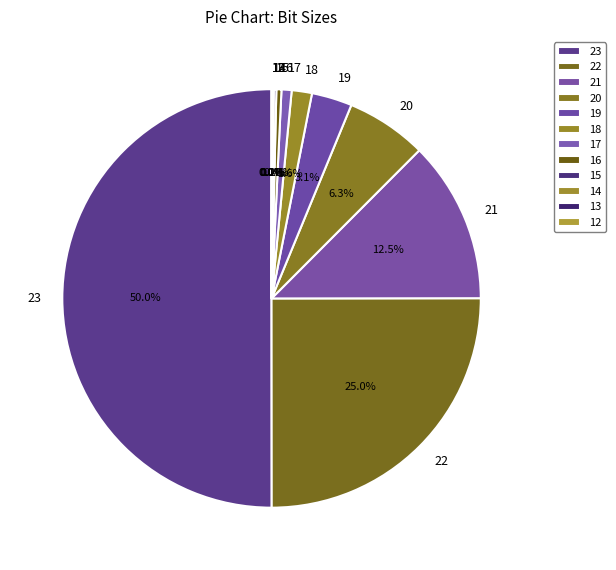

Which category has the biggest portion of the pie?

23